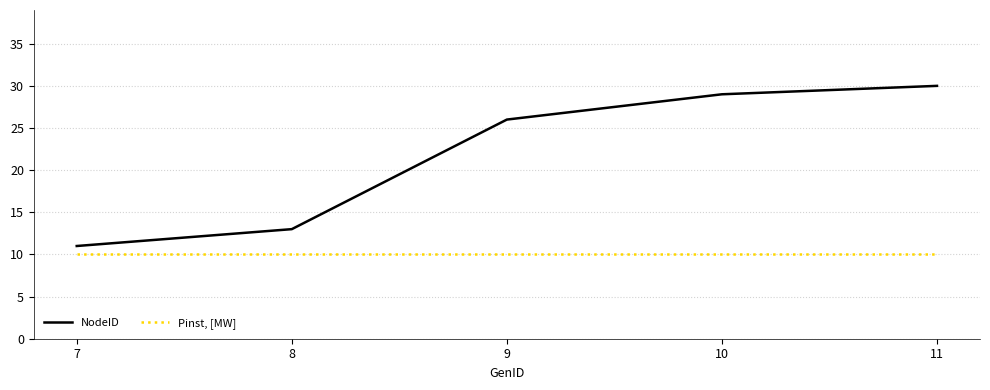

True or false: NodeID has more than 2 points higher than both neighbors.

False